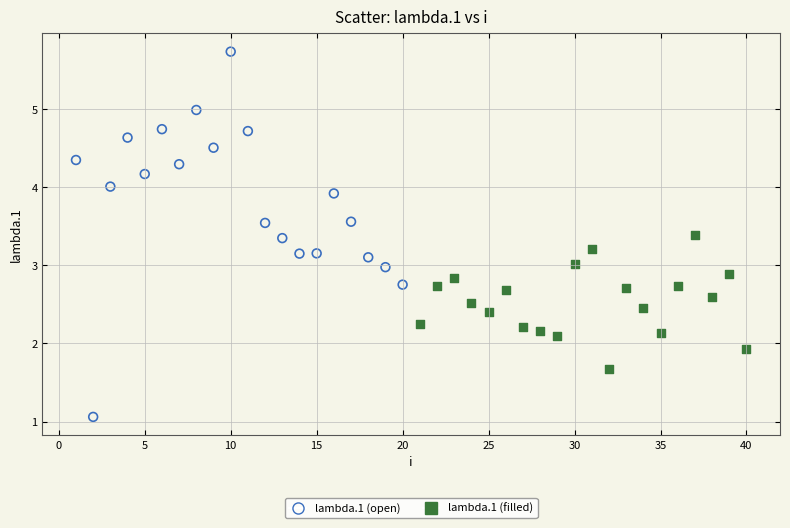

What are all the series names shown in the legend?

lambda.1 (open), lambda.1 (filled)